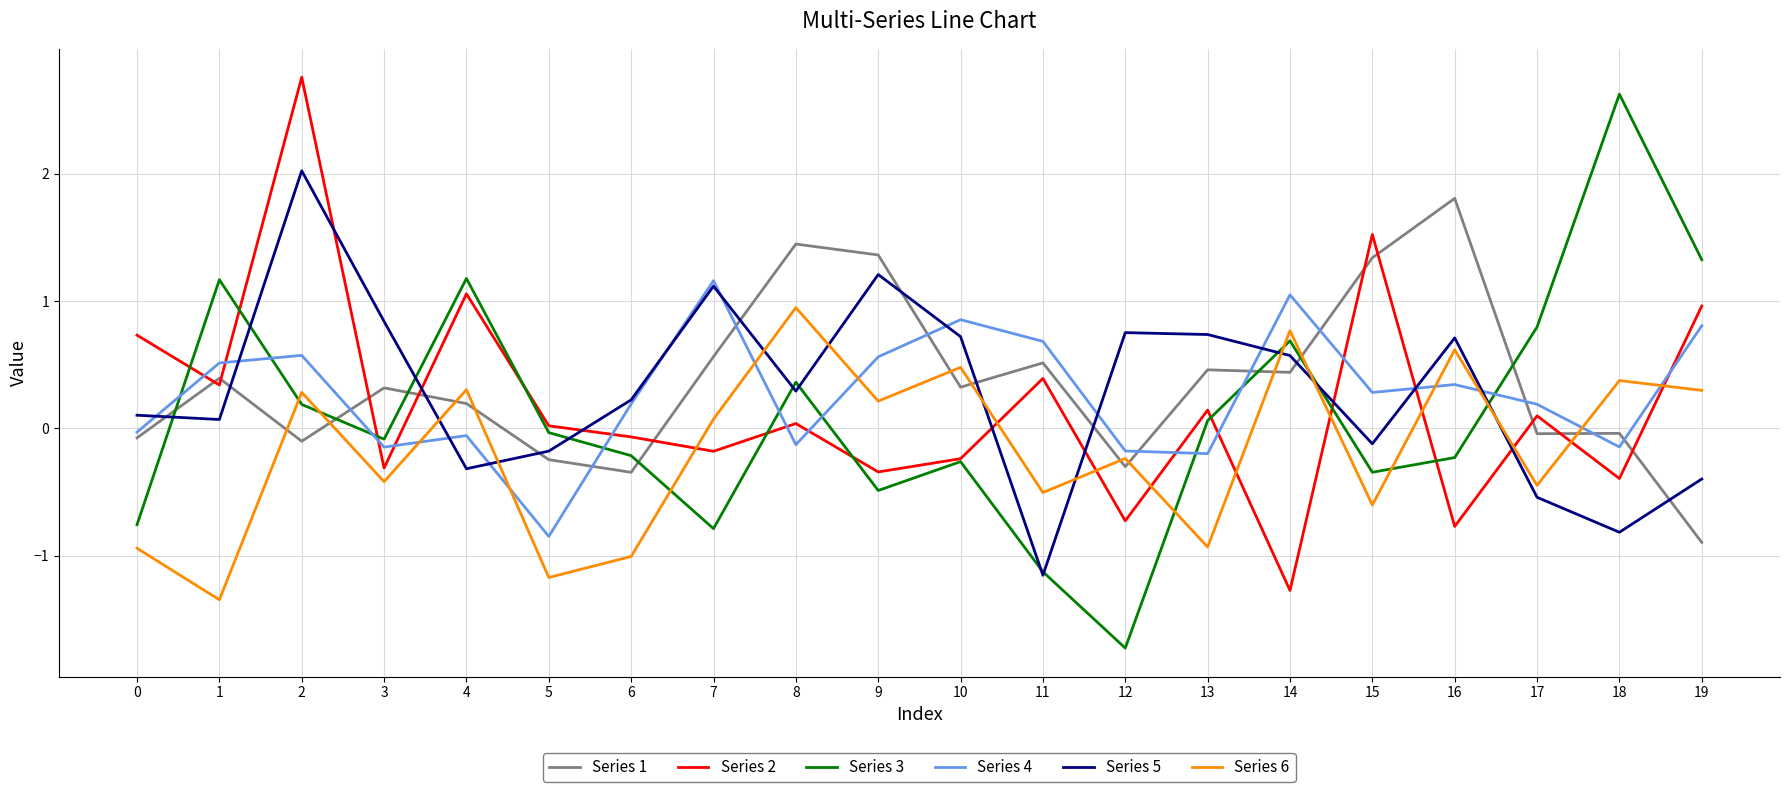

Is it true that Series 5 equals -1.4 at 18?

False